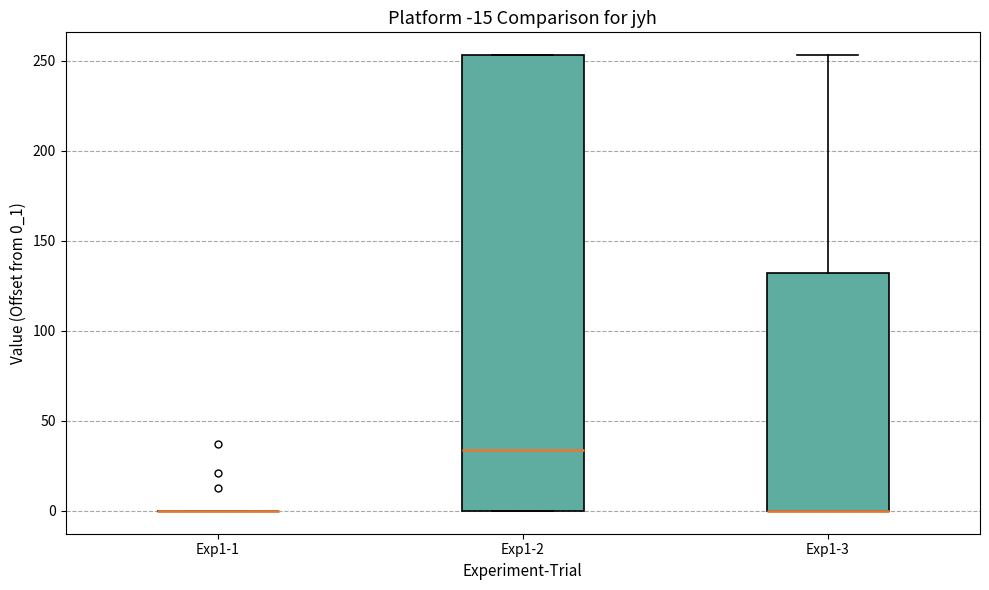

Where is the upper edge of the box for Exp1-2 on the y-axis? The values are not printed on the chart, so give them approximately, as read against the axis.

255